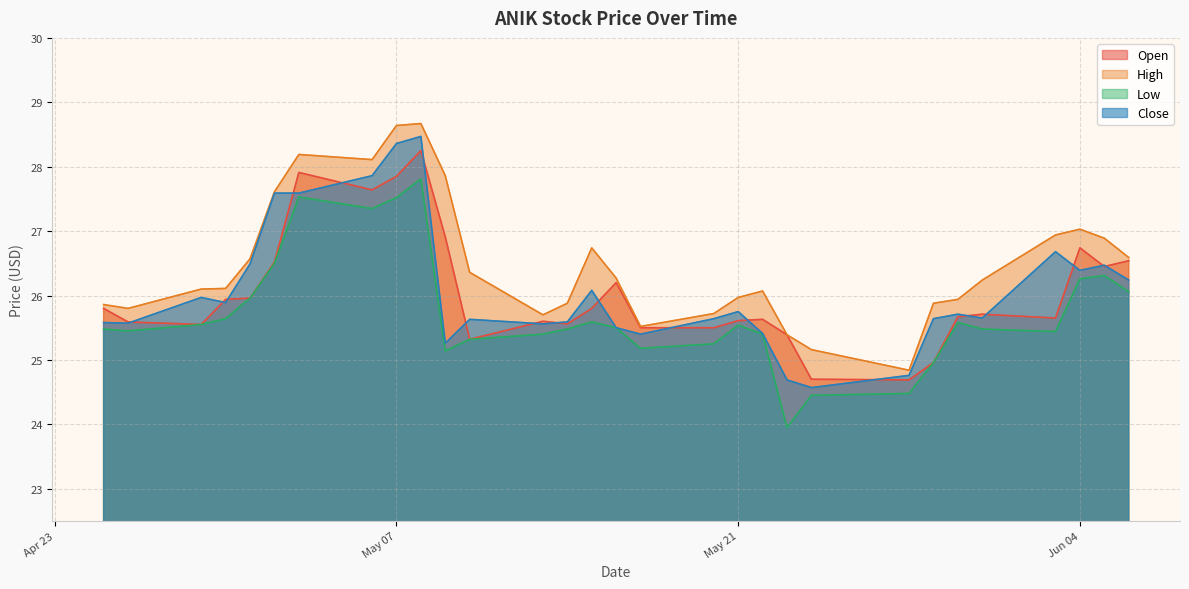

True or false: High and Low intersect in this chart.

False